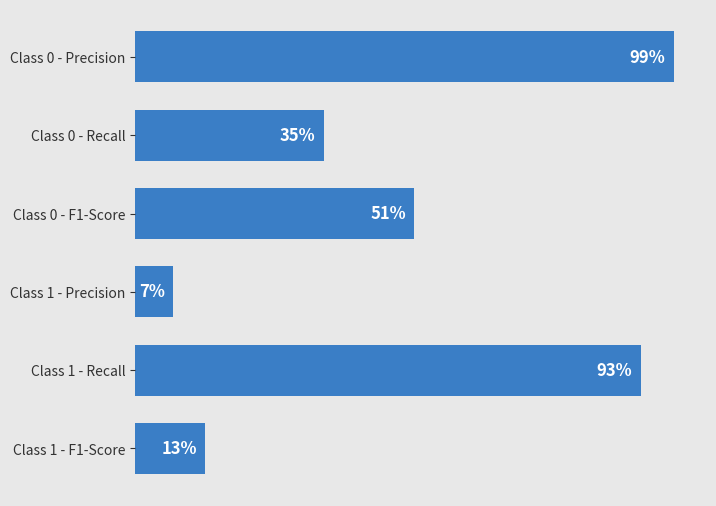

Does the chart contain stacked bars?

No